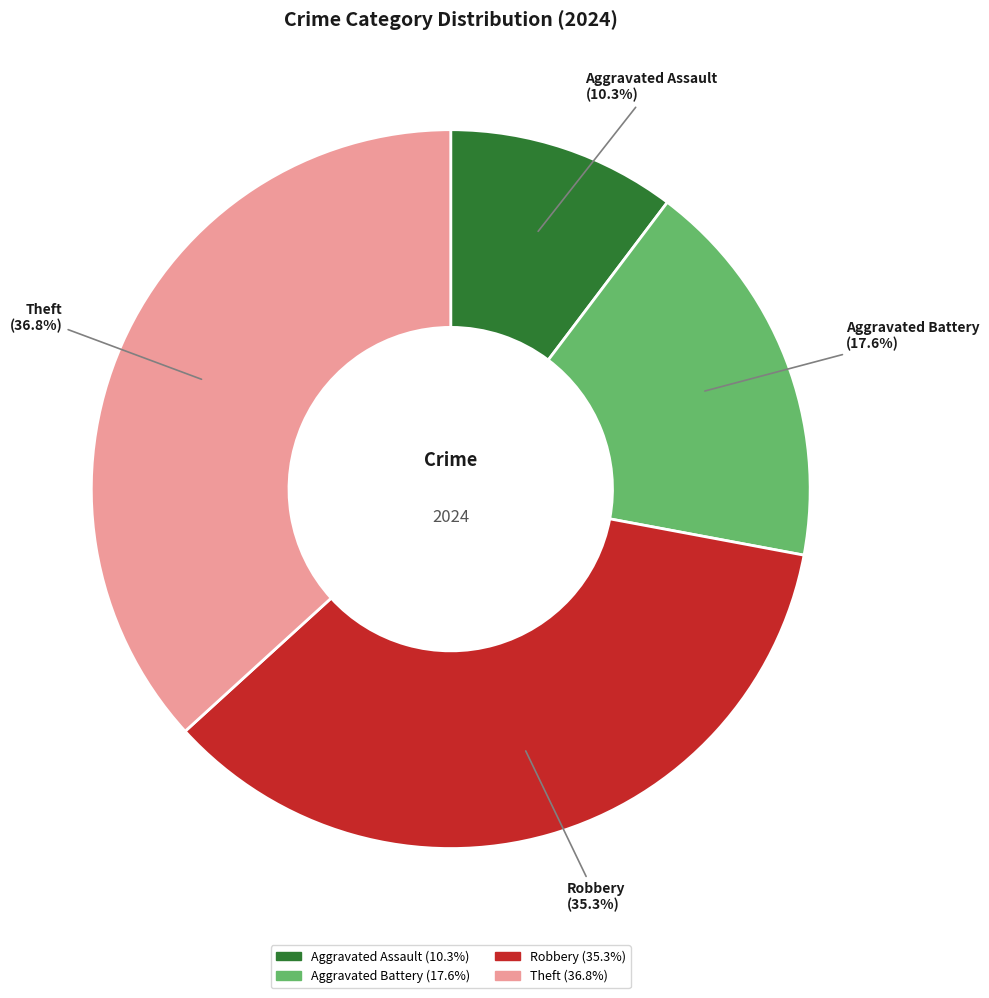

Between Aggravated Battery and Aggravated Assault, which is larger?

Aggravated Battery